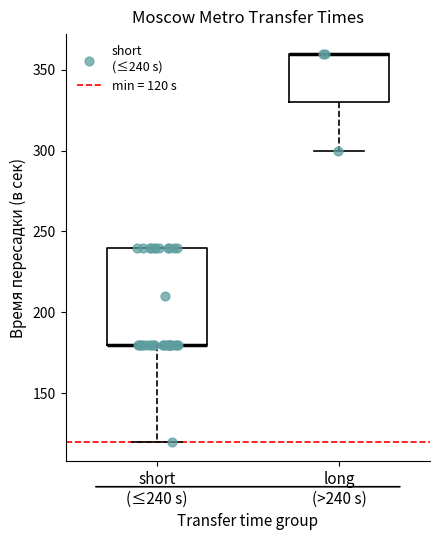

Where does the lower whisker of the box for long (>240 s) end on the y-axis? The values are not printed on the chart, so give them approximately, as read against the axis.

300